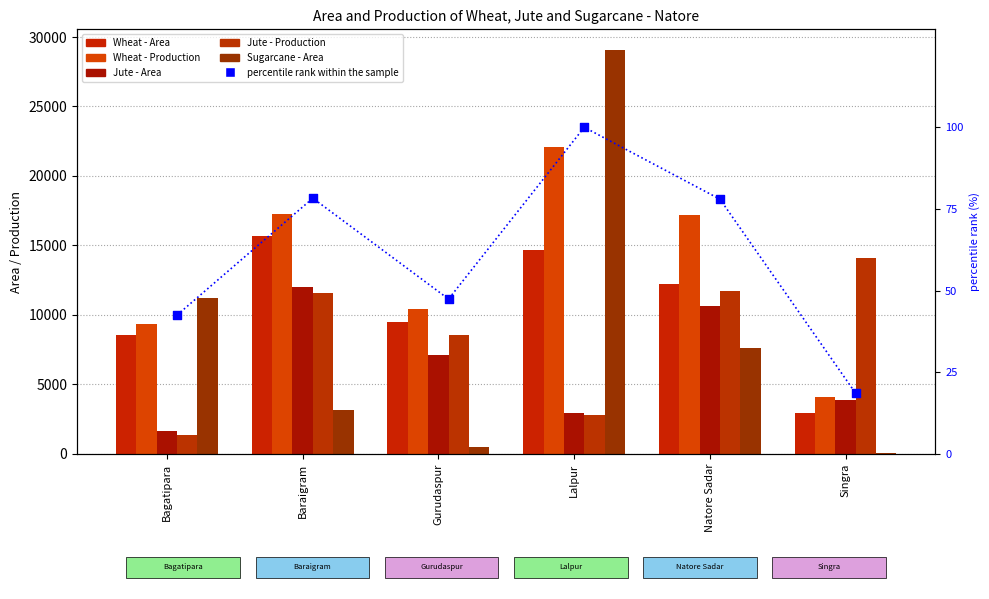

What is the total value across all series at Natore Sadar?

59466.0